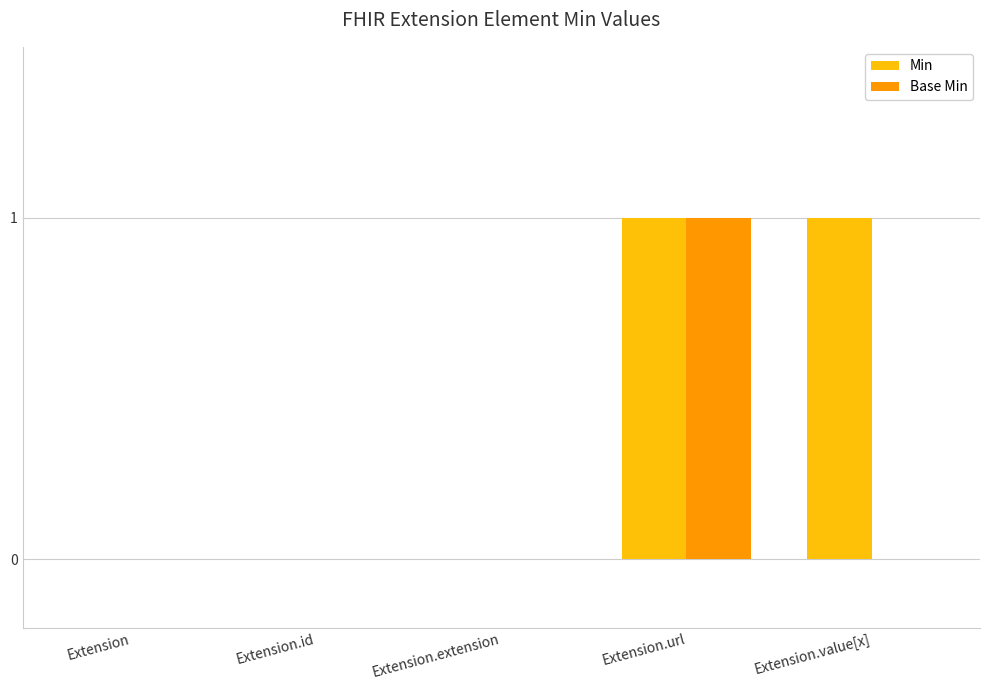

Which series has the largest total across all categories?

Min